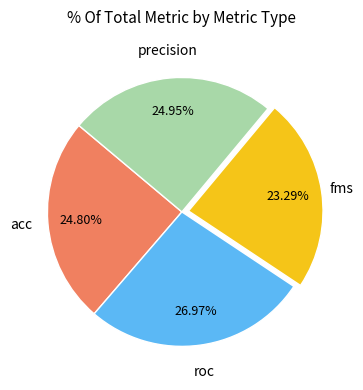

Is acc the majority of the pie?

No